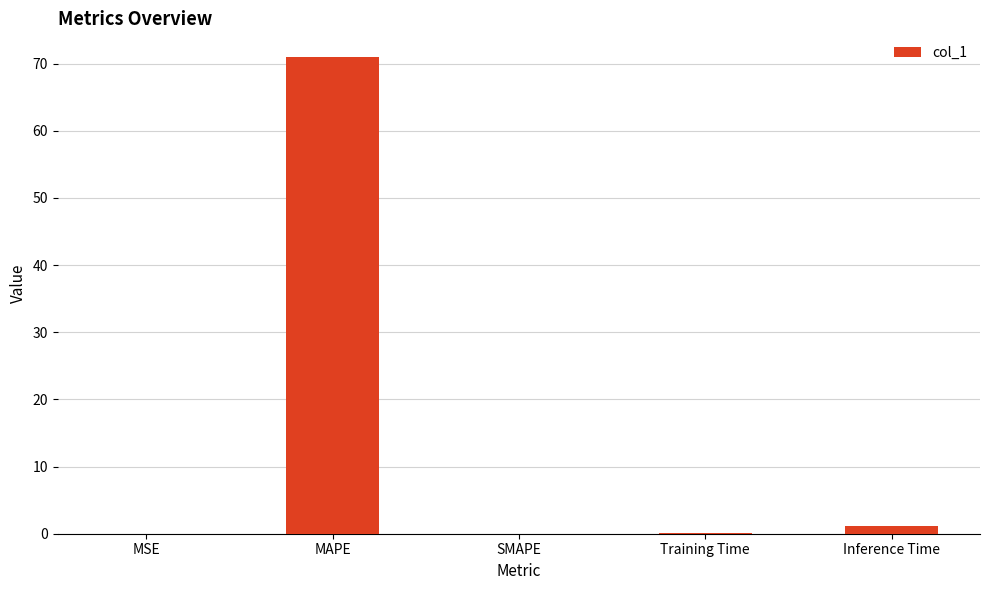

True or false: the data shows 20.5 at MAPE.

False